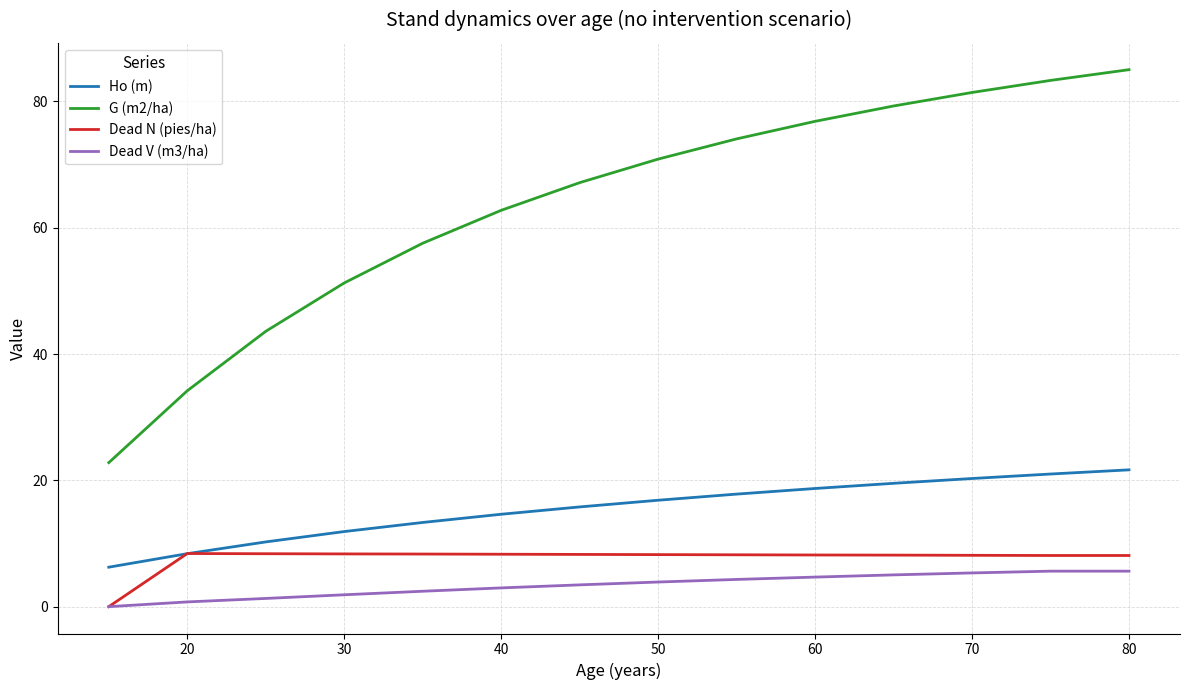

Which series has the largest total across all categories?

G (m2/ha)